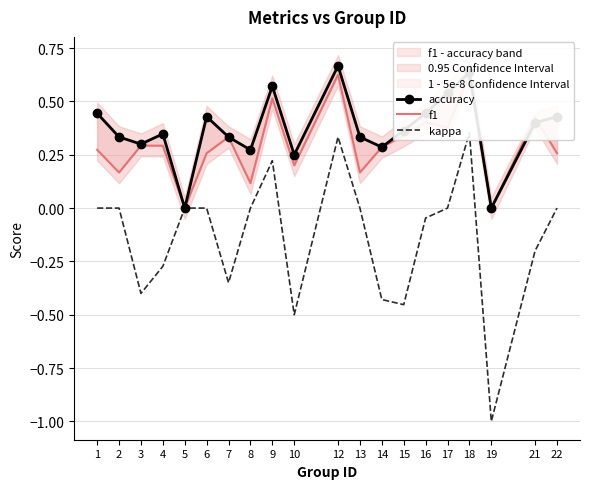

The value of accuracy at 15 is 0.1. True or false?

False